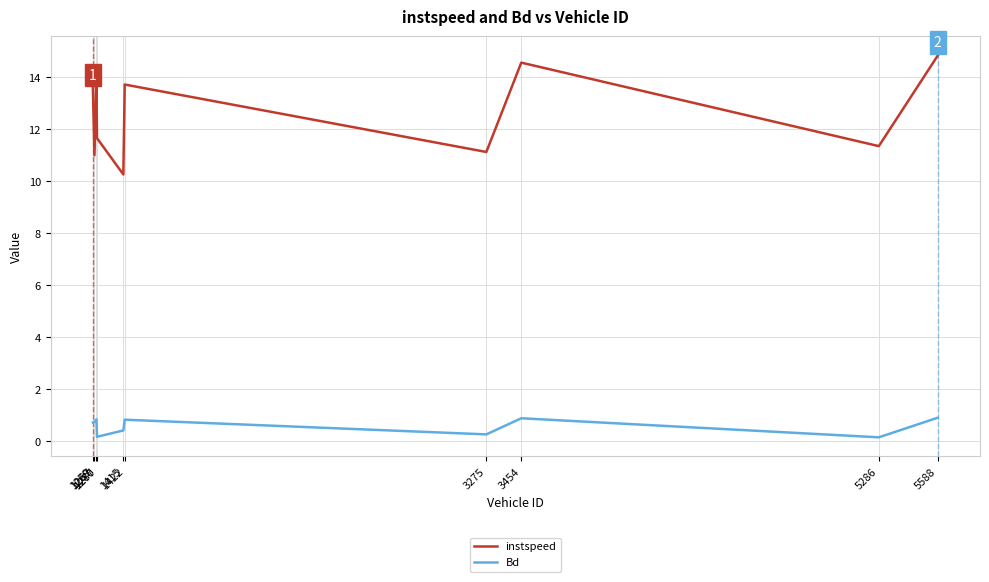

List the series in order of their peak value, highest first.

instspeed, Bd